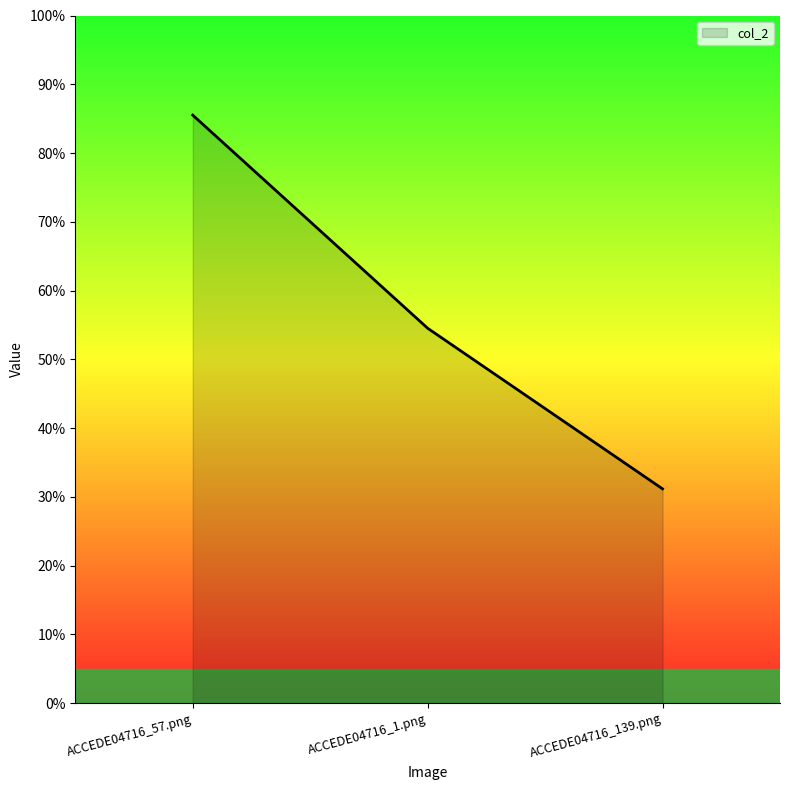

Does the chart have visible grid lines?

No